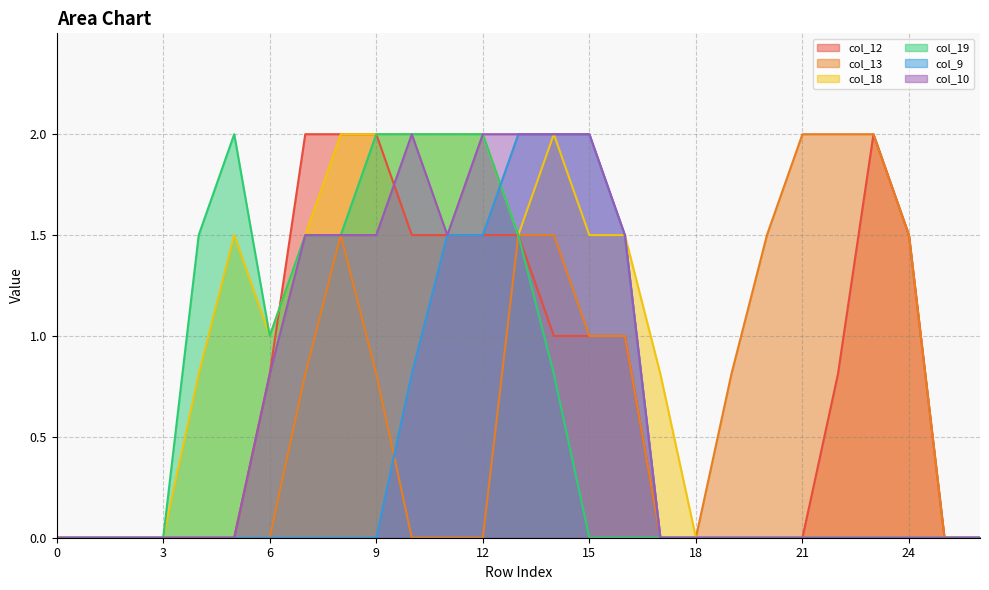

How many positive values does the col_18 series have?

14